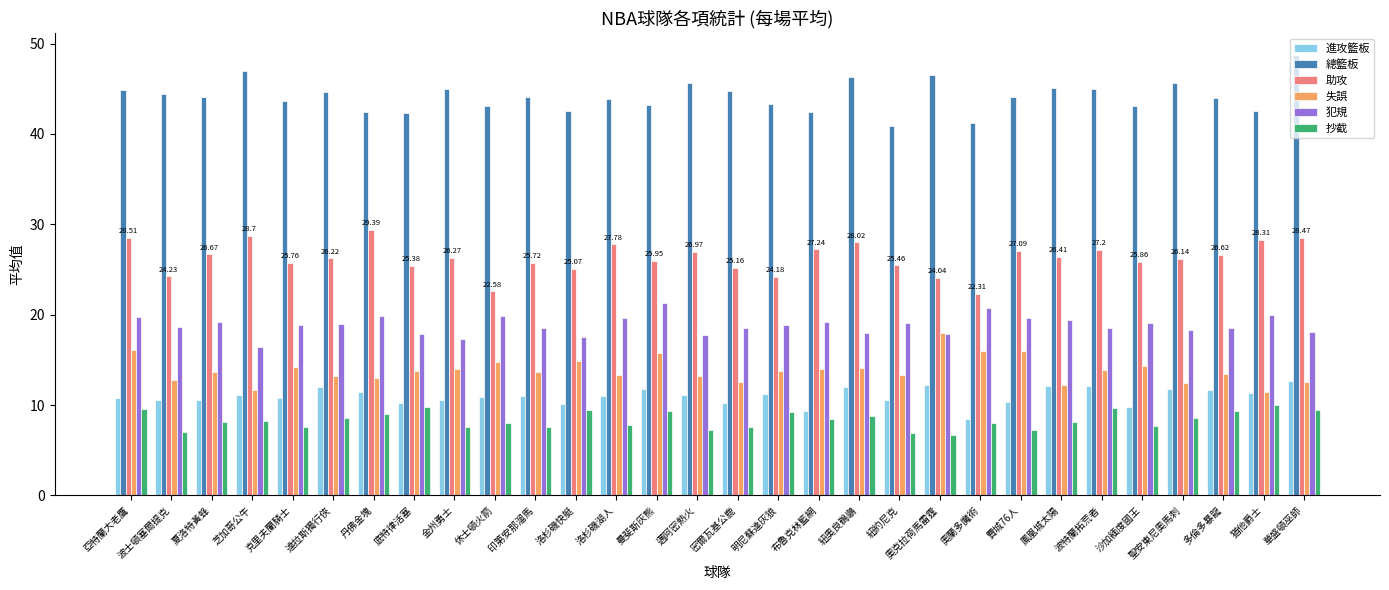

List the series in order of their peak value, lowest first.

抄截, 進攻籃板, 失誤, 犯規, 助攻, 總籃板